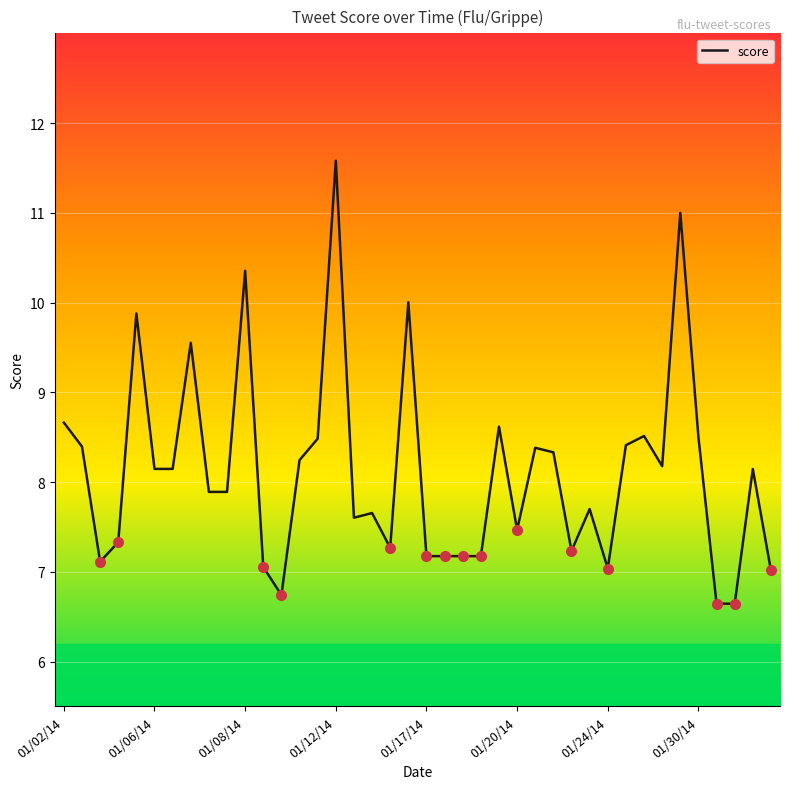

What is the greatest value displayed?

11.6